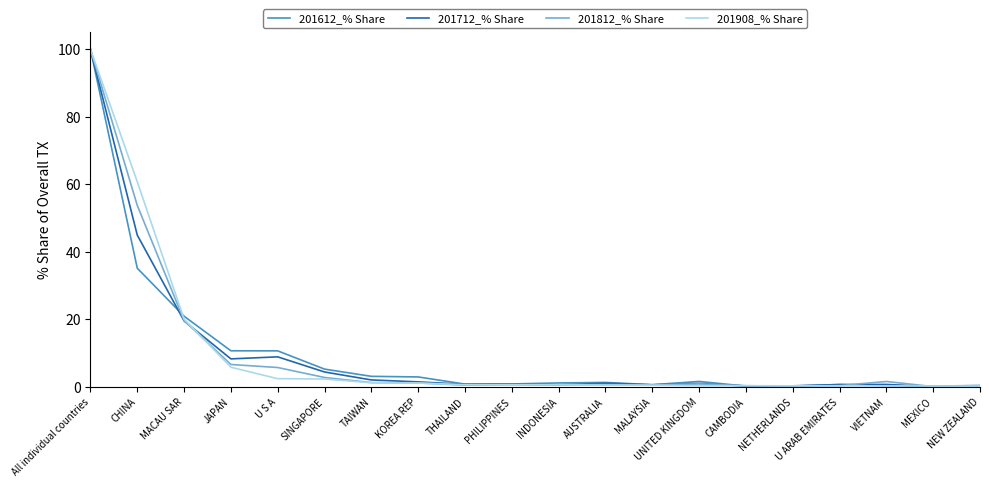

What is the difference between the 201612_% Share values at SINGAPORE and PHILIPPINES?

4.4